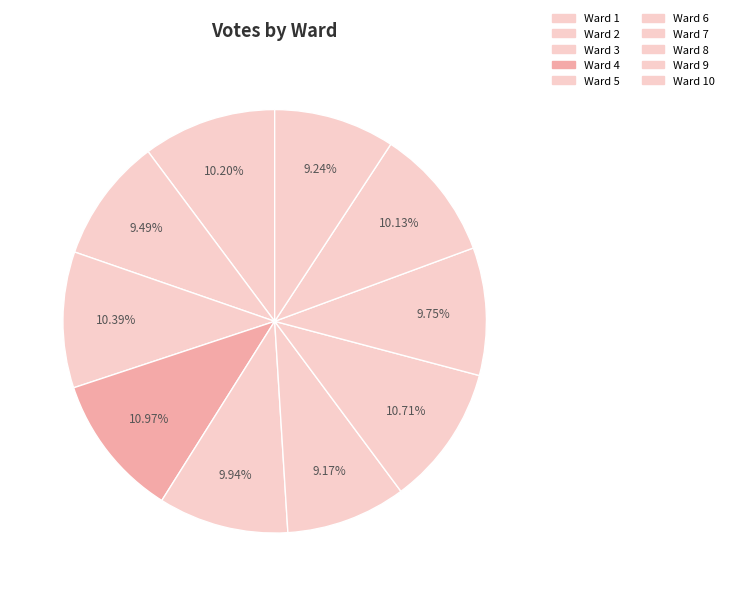

True or false: Ward 7 accounts for 11% of the total.

True